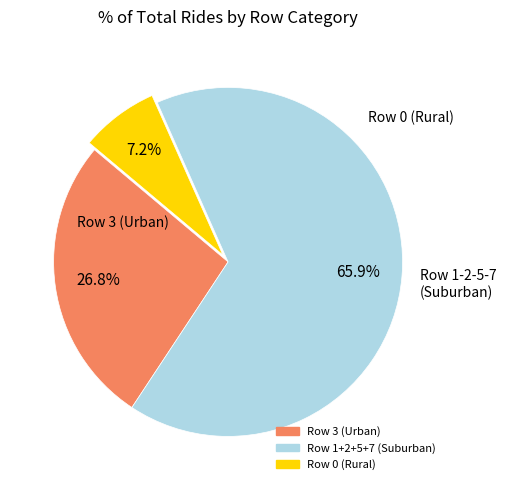

How many segments does this pie chart have?

3